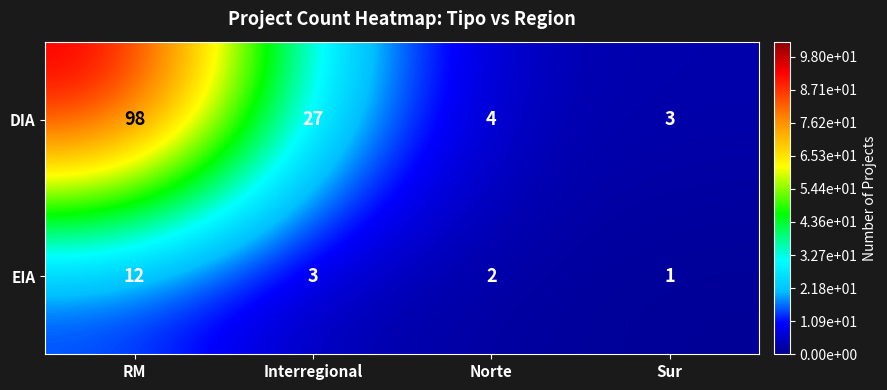

How many distinct data groups are displayed?

2